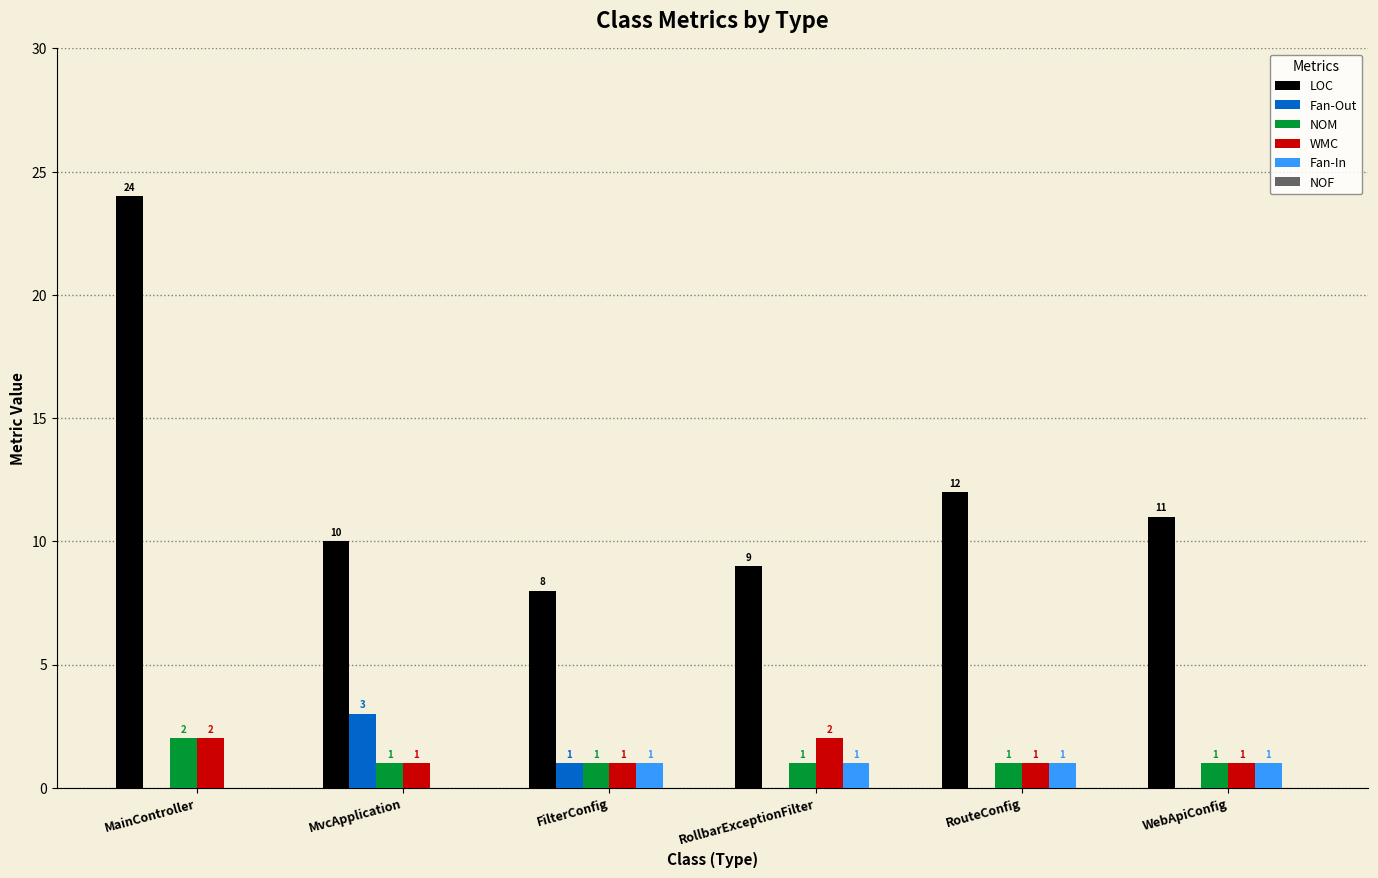

Are the bars horizontal?

No